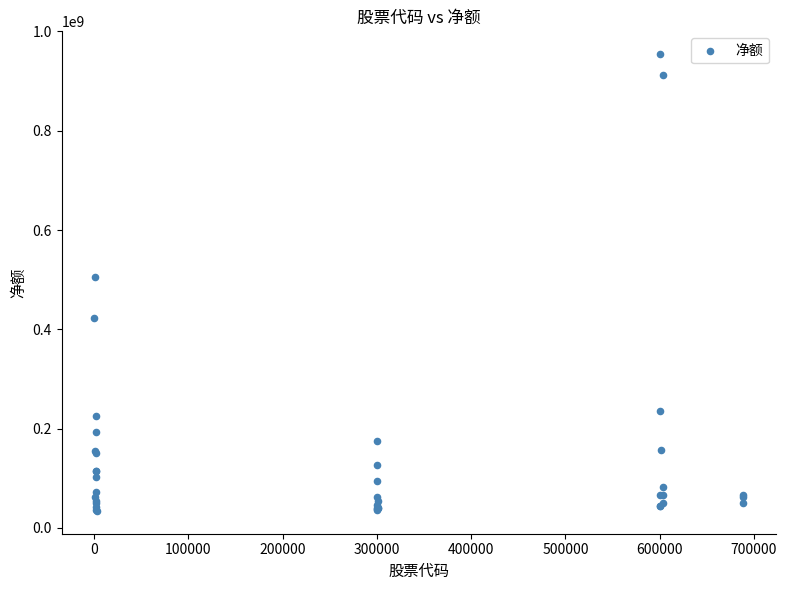

What Y value in the scatter plot is closest to 494208968?

504852515